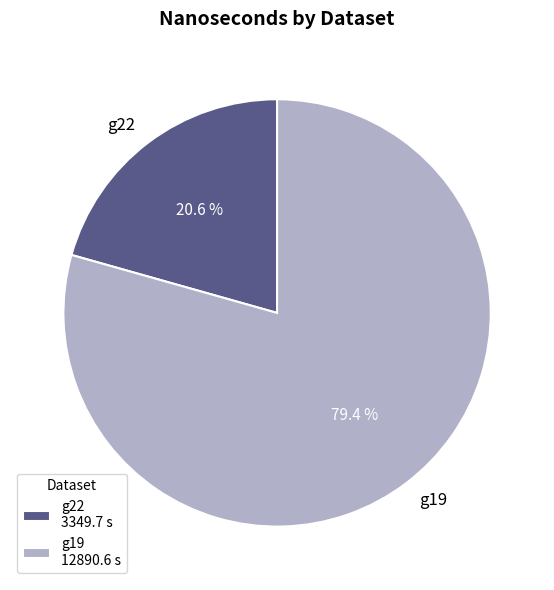

How much of the chart is everything except g22?

79.4%